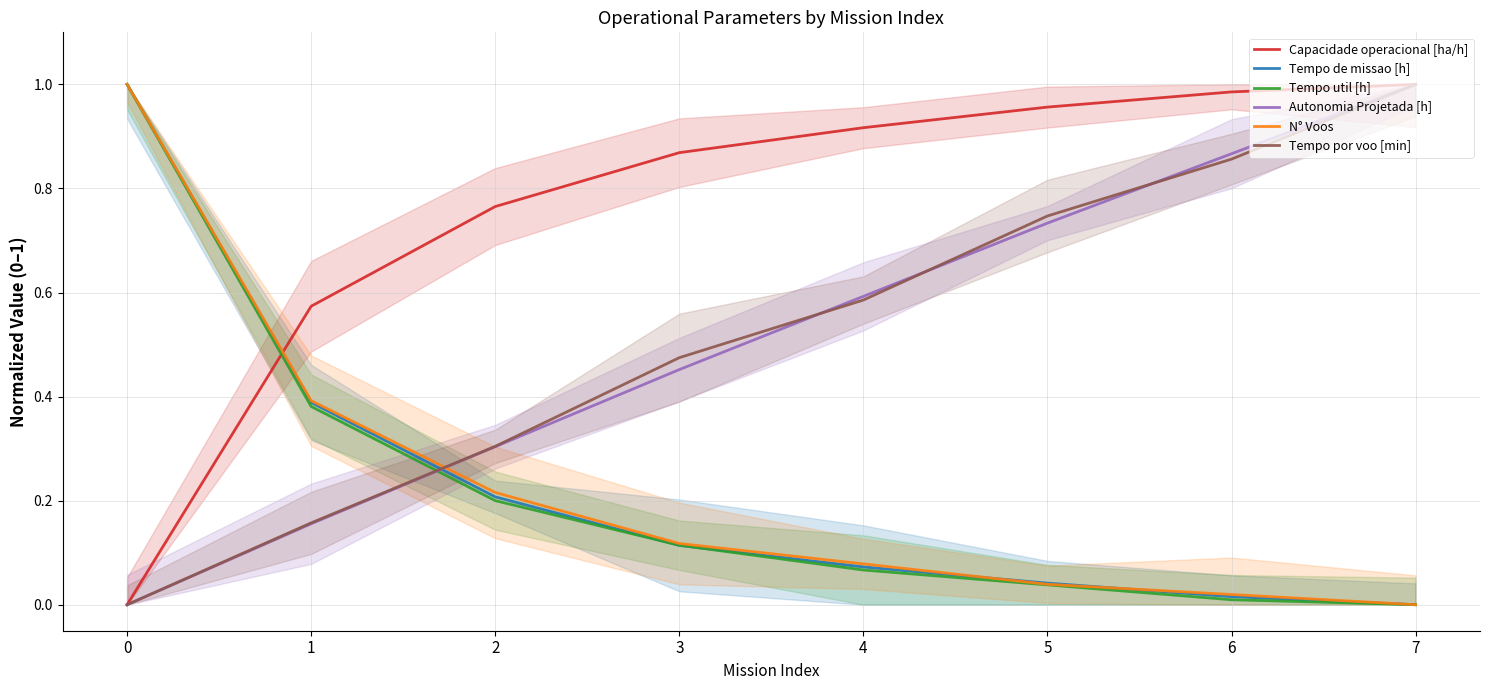

How many positive values does the Tempo util [h] series have?

7